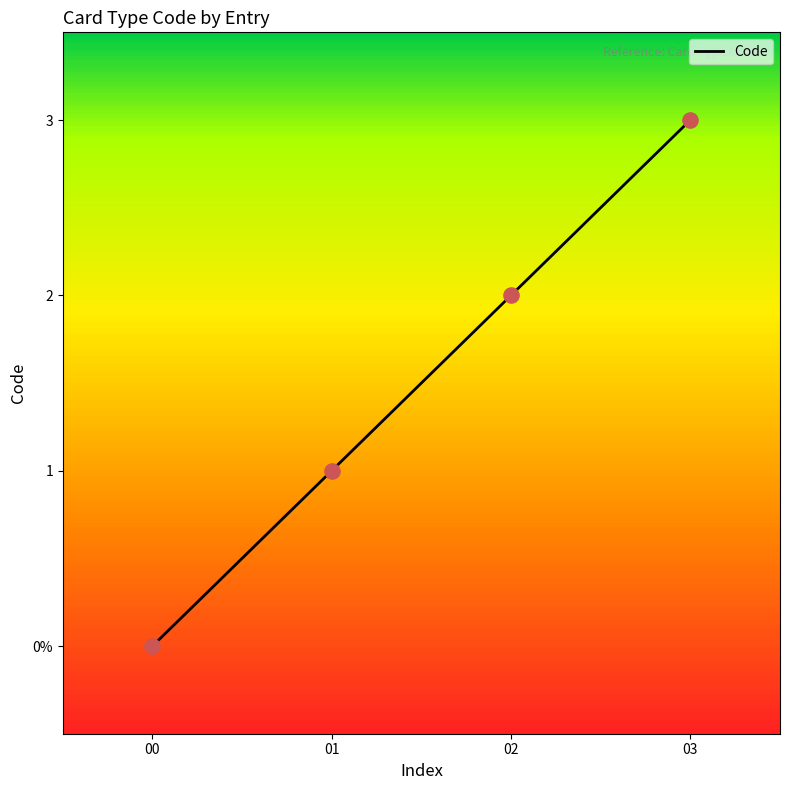

What is the change in value from 01 to 02?

+1